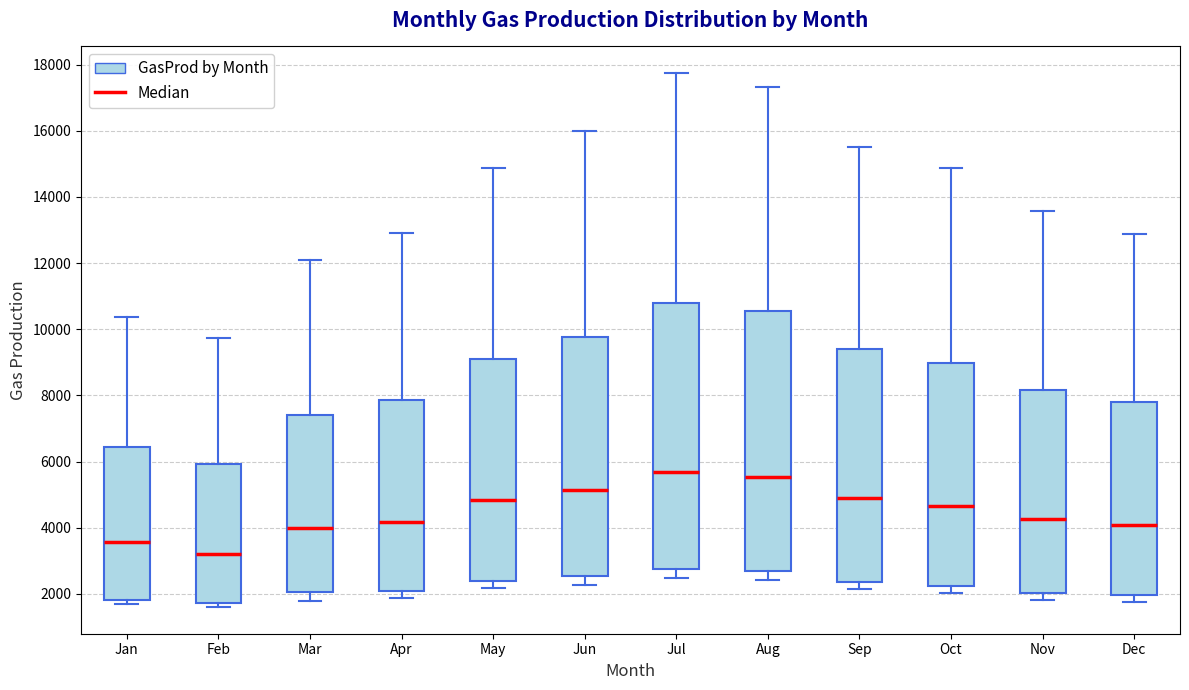

Reading left to right, transcribe this box plot: for each box, give where its median line is, the range the box spans, and where its two whiskers end, as read against the y-axis. The values are not printed on the chart, so give them approximately, as read against the axis.

Jan: median 3600, box 1800 to 6400, whiskers 1800 (just below the box's lower edge) to 10400
Feb: median 3200, box 1800 to 6000, whiskers 1600 to 9800
Mar: median 4000, box 2000 to 7400, whiskers 1800 to 12200
Apr: median 4200, box 2000 to 7800, whiskers 1800 to 13000
May: median 4800, box 2400 to 9200, whiskers 2200 to 14800
Jun: median 5200, box 2600 to 9800, whiskers 2200 to 16000
Jul: median 5600, box 2800 to 10800, whiskers 2400 to 17800
Aug: median 5600, box 2600 to 10600, whiskers 2400 to 17400
Sep: median 4800, box 2400 to 9400, whiskers 2200 to 15600
Oct: median 4600, box 2200 to 9000, whiskers 2000 to 14800
Nov: median 4200, box 2000 to 8200, whiskers 1800 to 13600
Dec: median 4000, box 2000 to 7800, whiskers 1800 to 12800